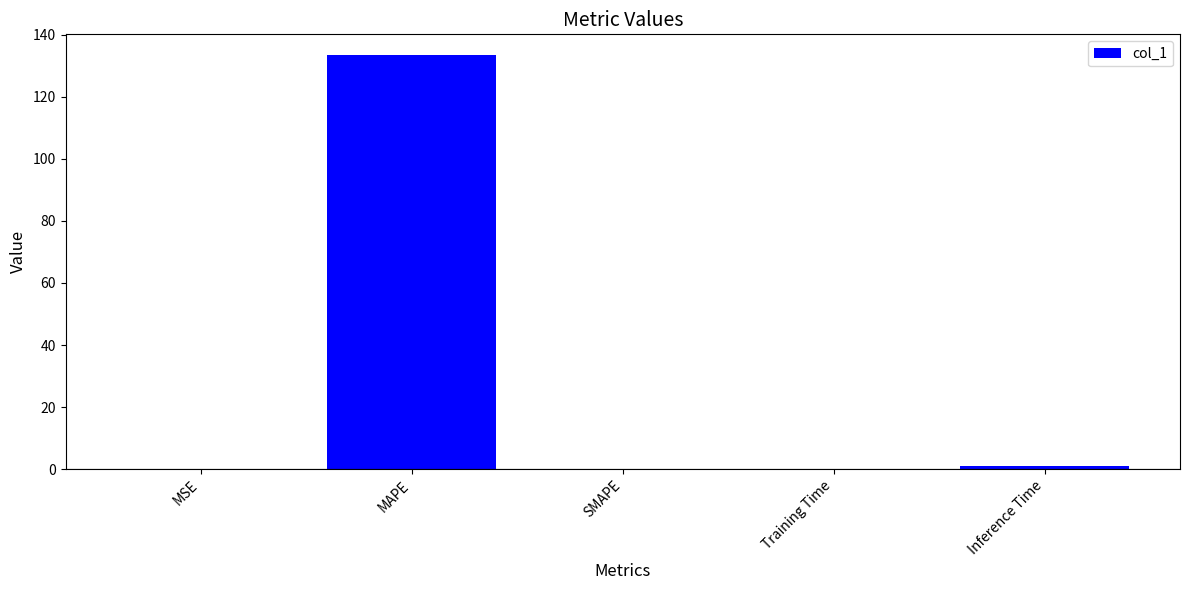

What is the sum of all values?

134.5